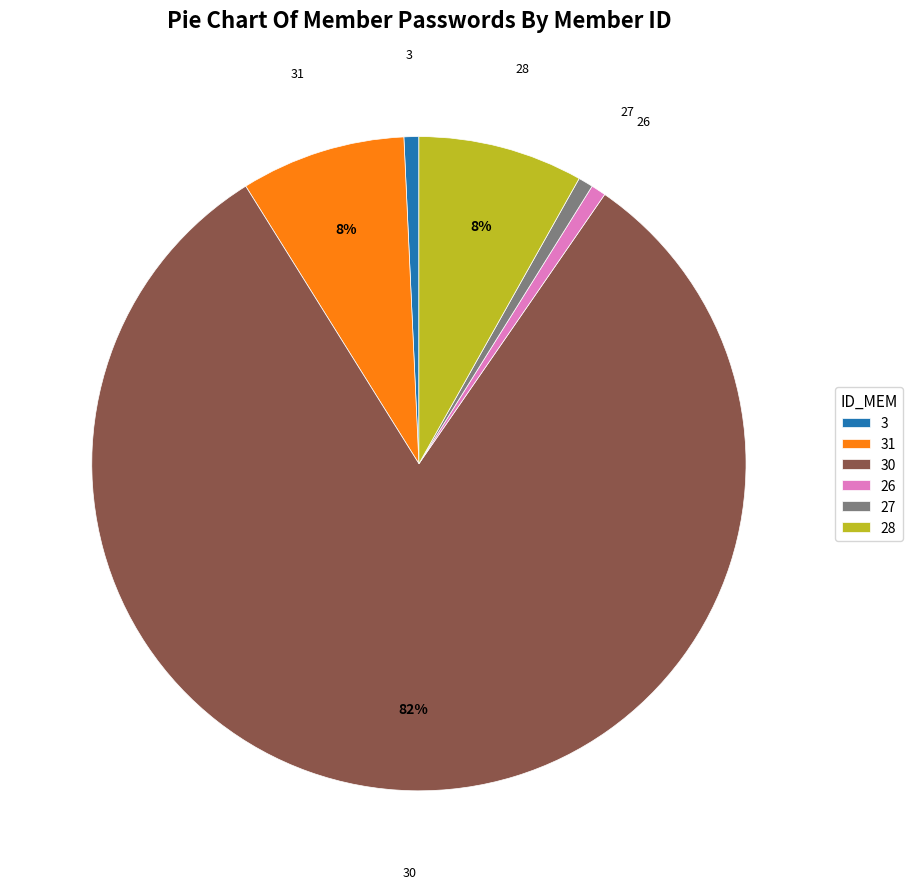

How many segments does this pie chart have?

6